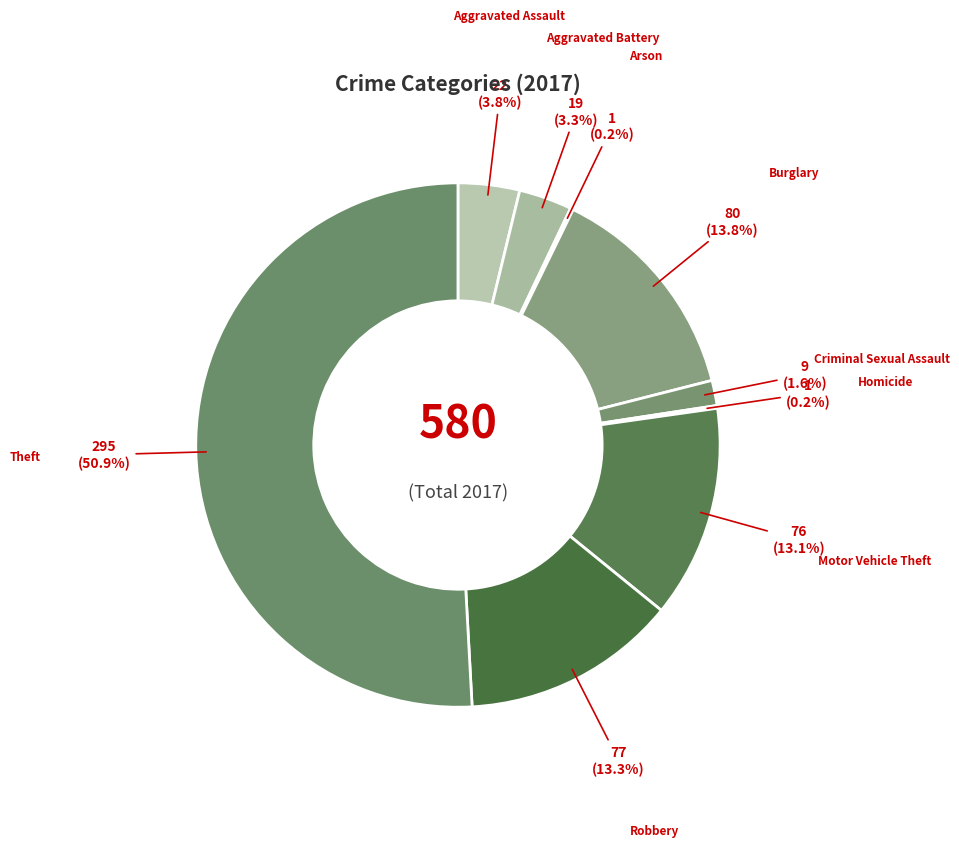

To the nearest percent, what is the average slice percentage?

11%